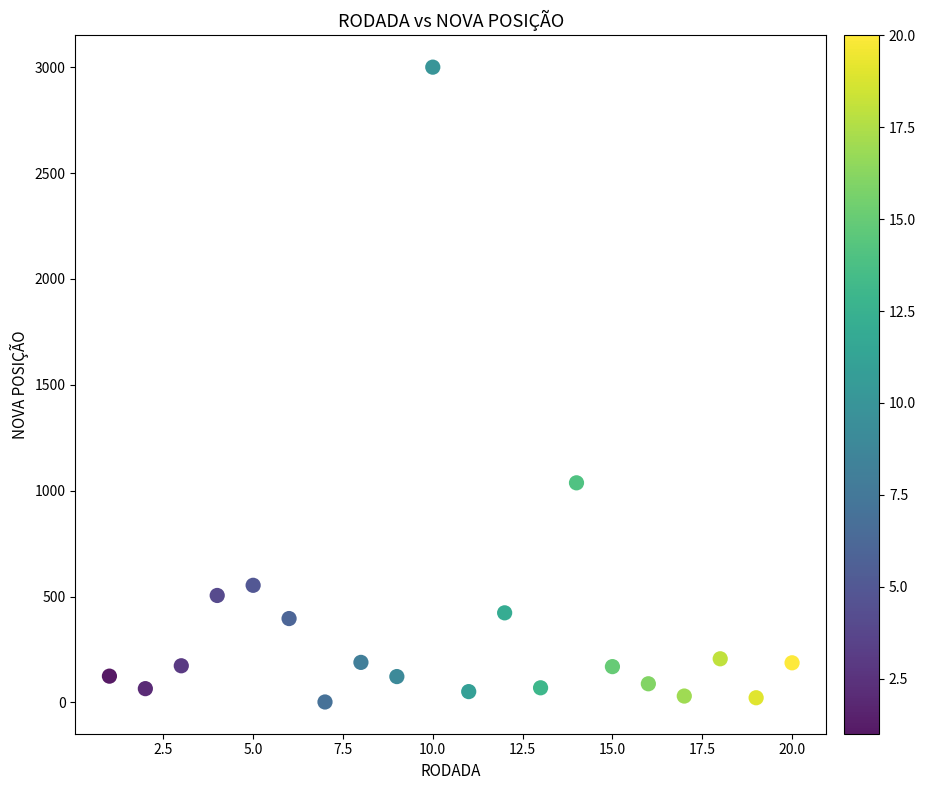

What Y value in the scatter plot is closest to 1501?

1037